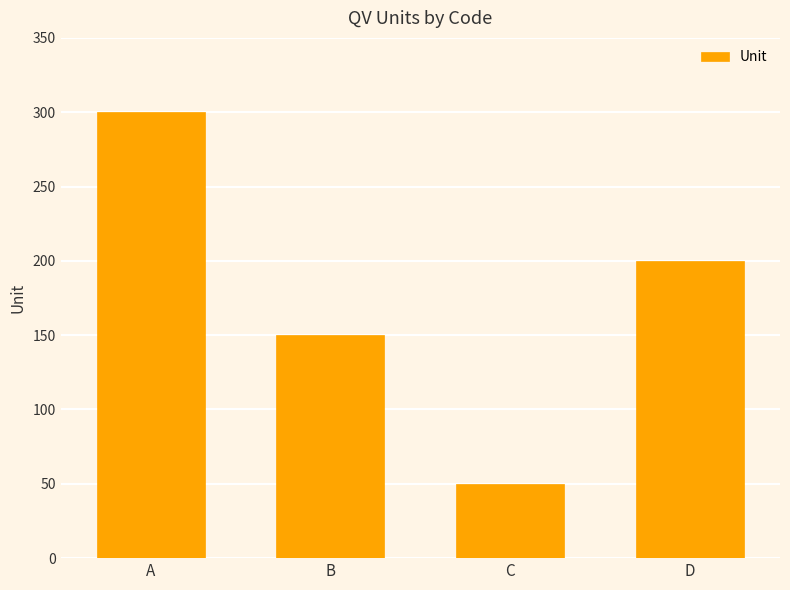

Count the values in the range 150 to 300.

3